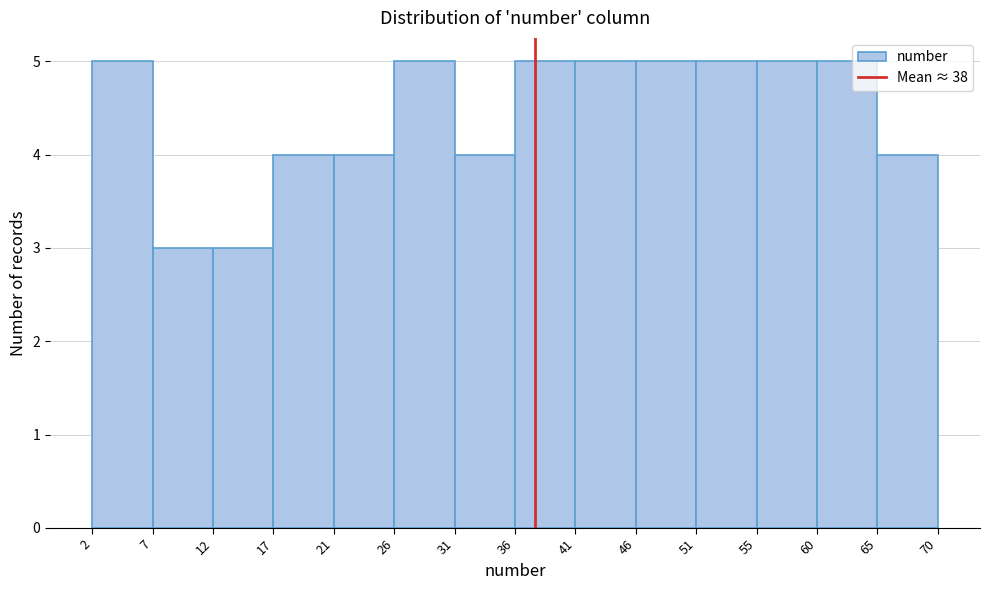

What is the height of the bar covering 51 to 55 on the x-axis? The values are not printed on the chart, so give them approximately, as read against the axis.

5